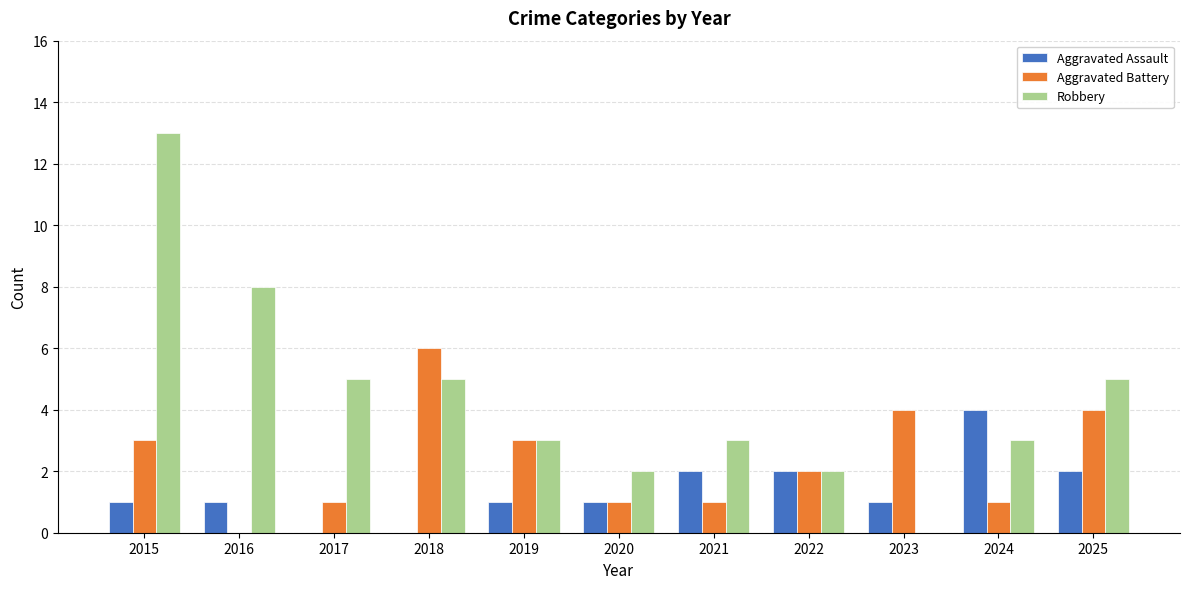

How many positive values does the Robbery series have?

10